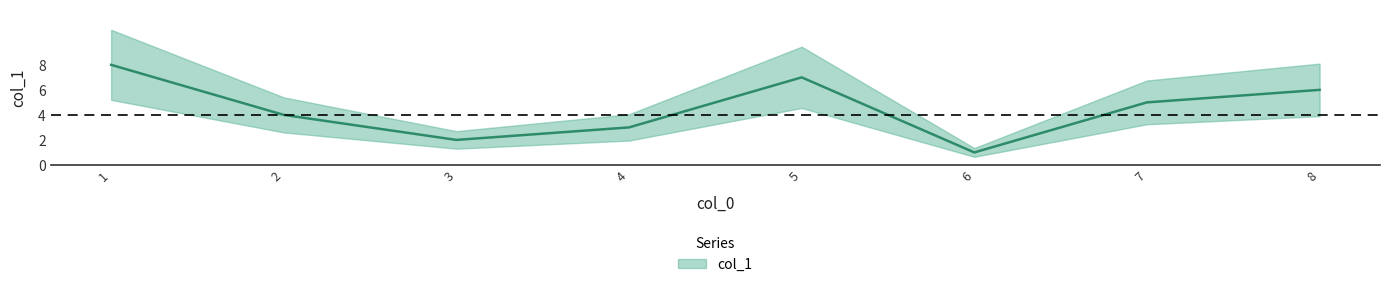

What is the approximate value at 7?

5